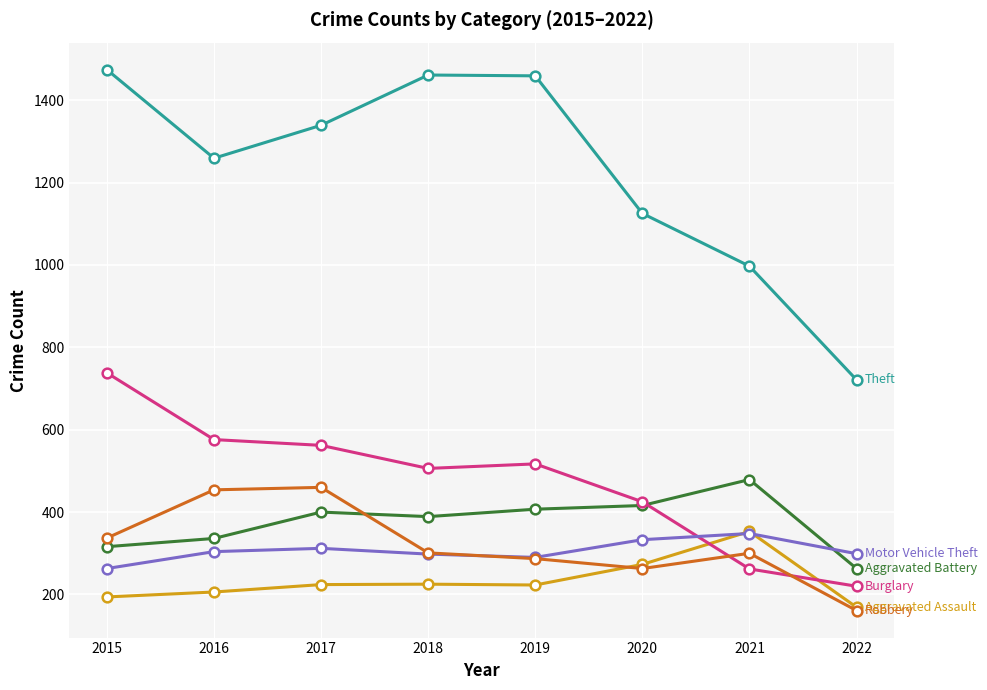

What is the difference between the highest and lowest values at 2019?

1236